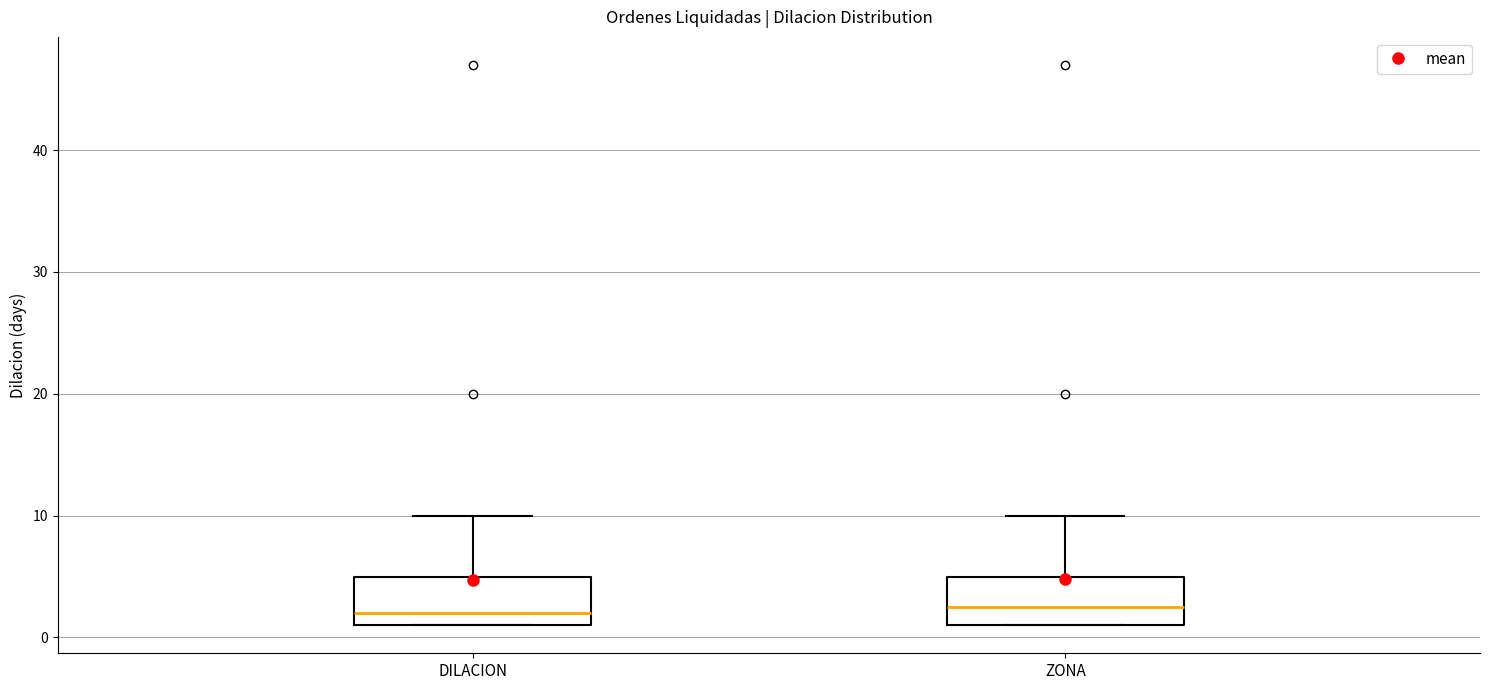

Reading left to right, read every box against the y-axis: the position of its median line, the range the box covers, and the ends of its whiskers. The values are not printed on the chart, so give them approximately, as read against the axis.

DILACION: median 2, box 1 to 5, whiskers 1 to 10
ZONA: median 3, box 1 to 5, whiskers 1 to 10